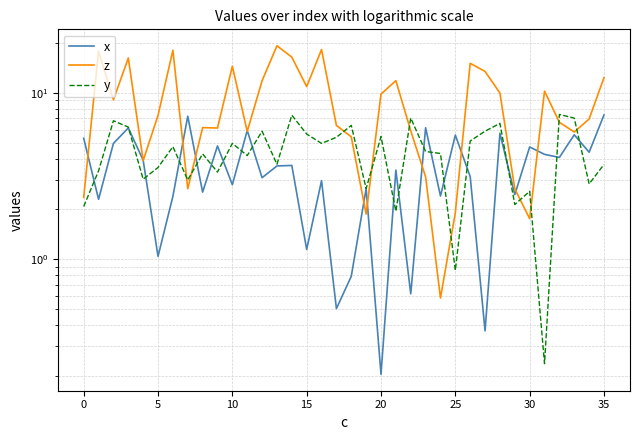

True or false: x has a value of 5.0 at 12.

False